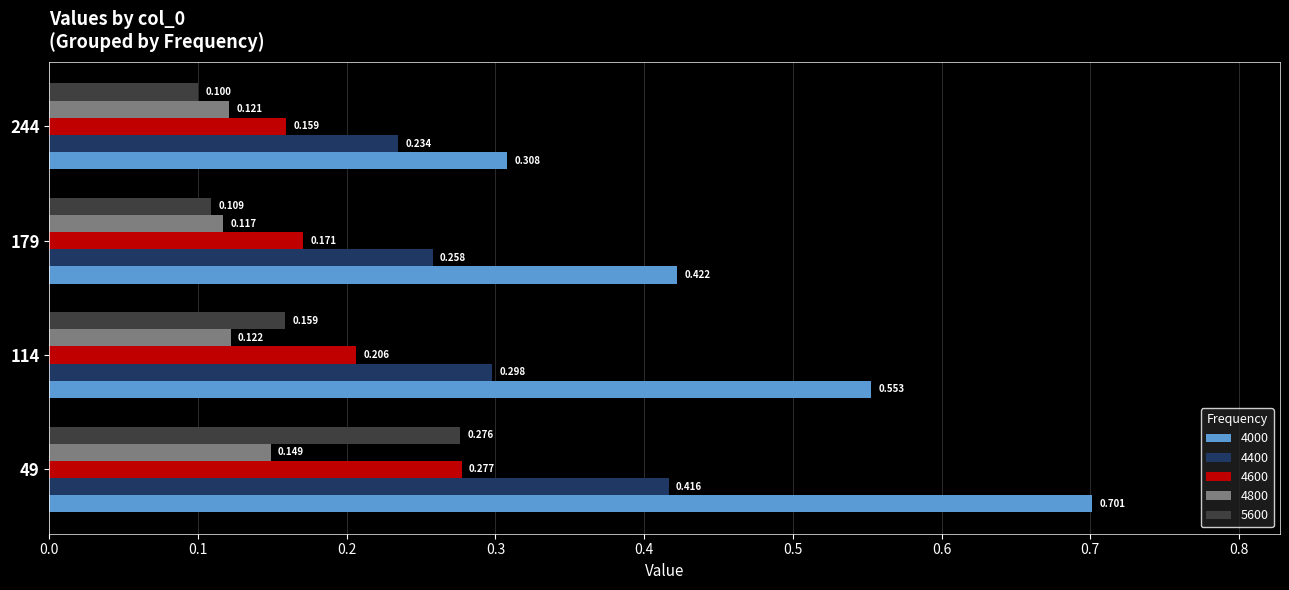

Is the value of 4000 at 179 greater than the value of 4600 at 49?

Yes